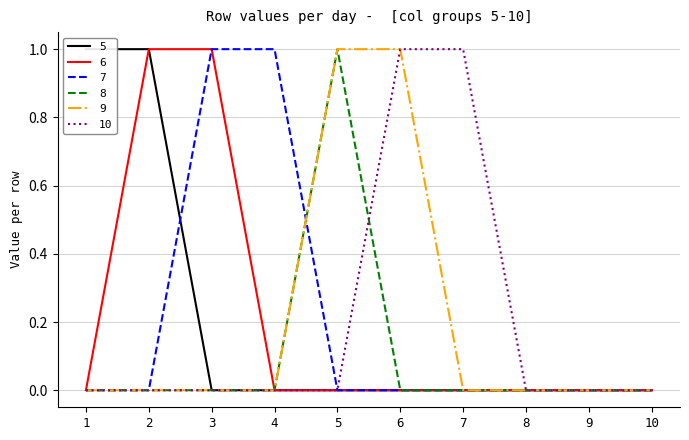

Rank the series by their maximum value, from highest to lowest.

5, 6, 7, 8, 9, 10